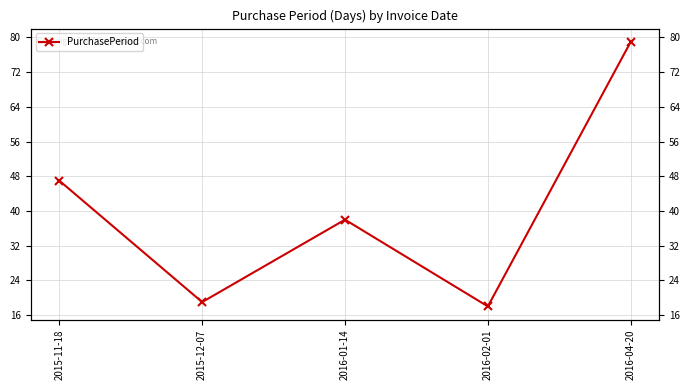

Which category has the lowest value across all series?

2016-02-01